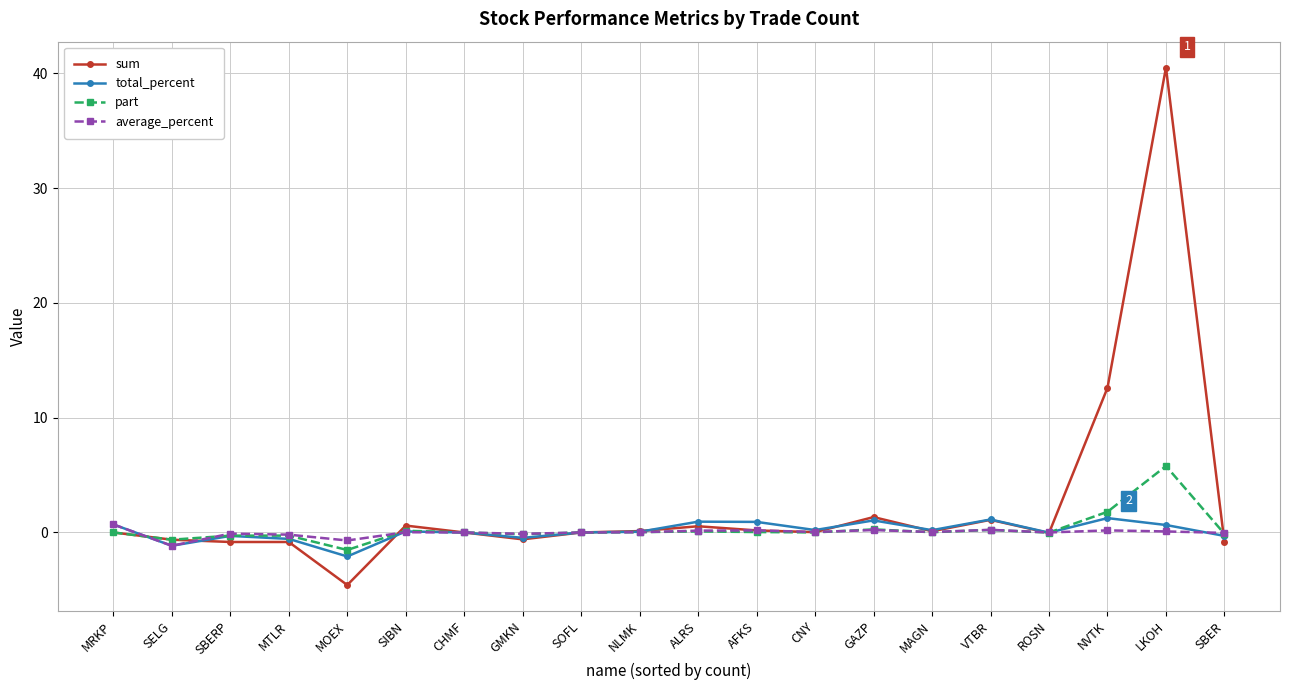

At which category is the sum across all series the highest?

LKOH